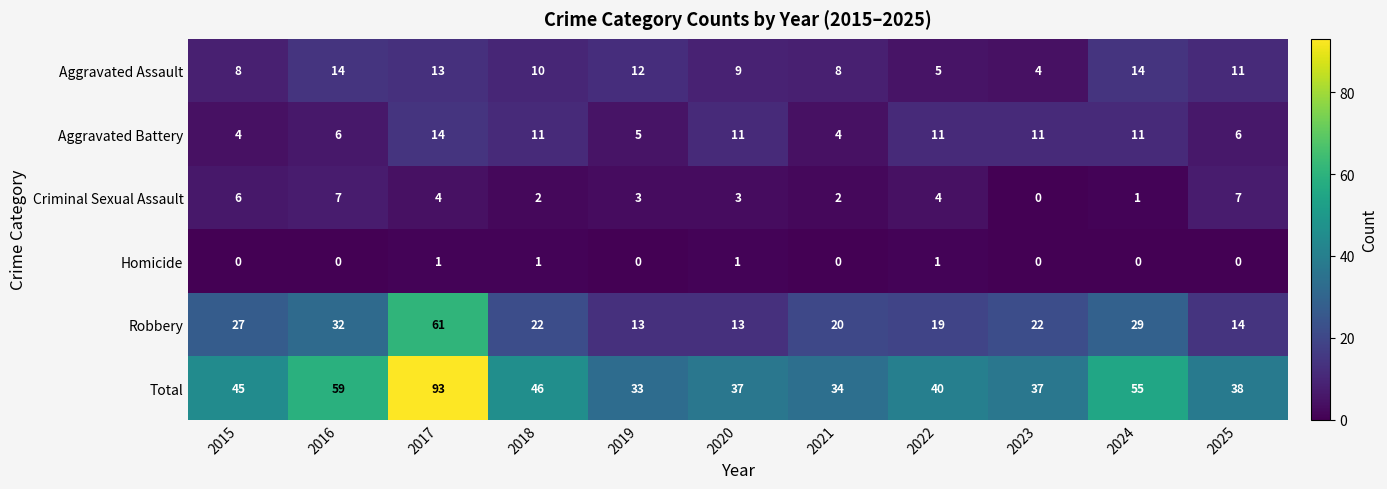

Is it true that Aggravated Assault equals 1 at 2023?

False